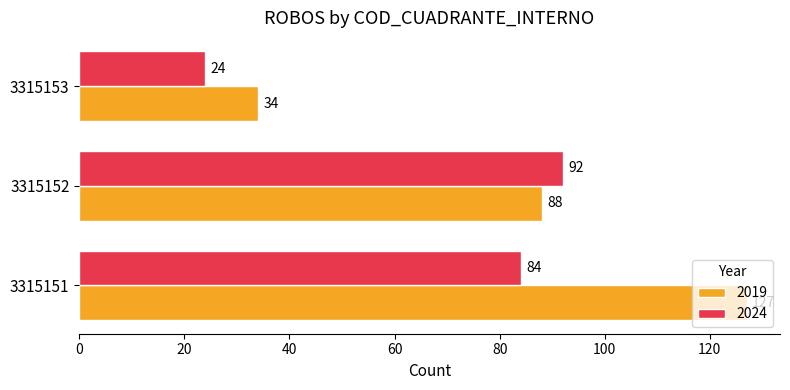

What is the minimum value for 2024?

24